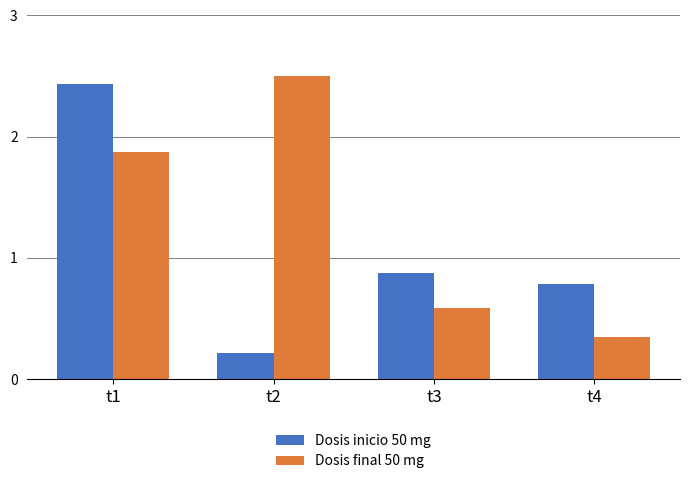

Rank the series by their maximum value, from lowest to highest.

Dosis inicio 50 mg, Dosis final 50 mg